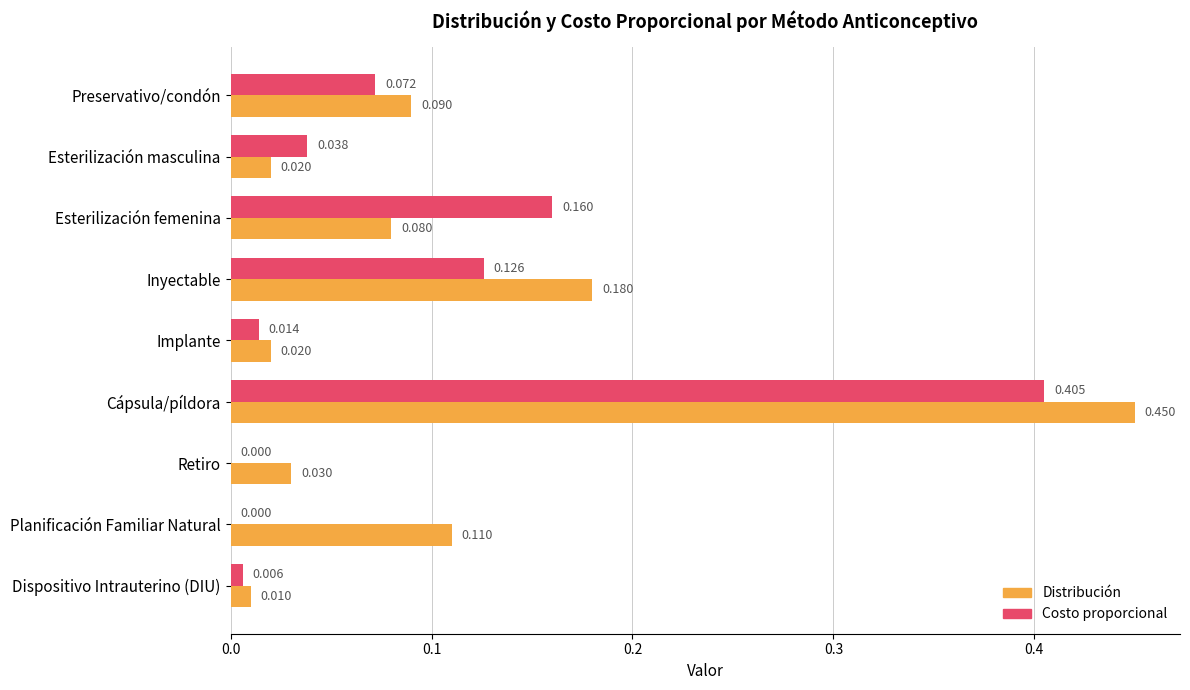

Which series has the largest range (max minus min)?

Distribución